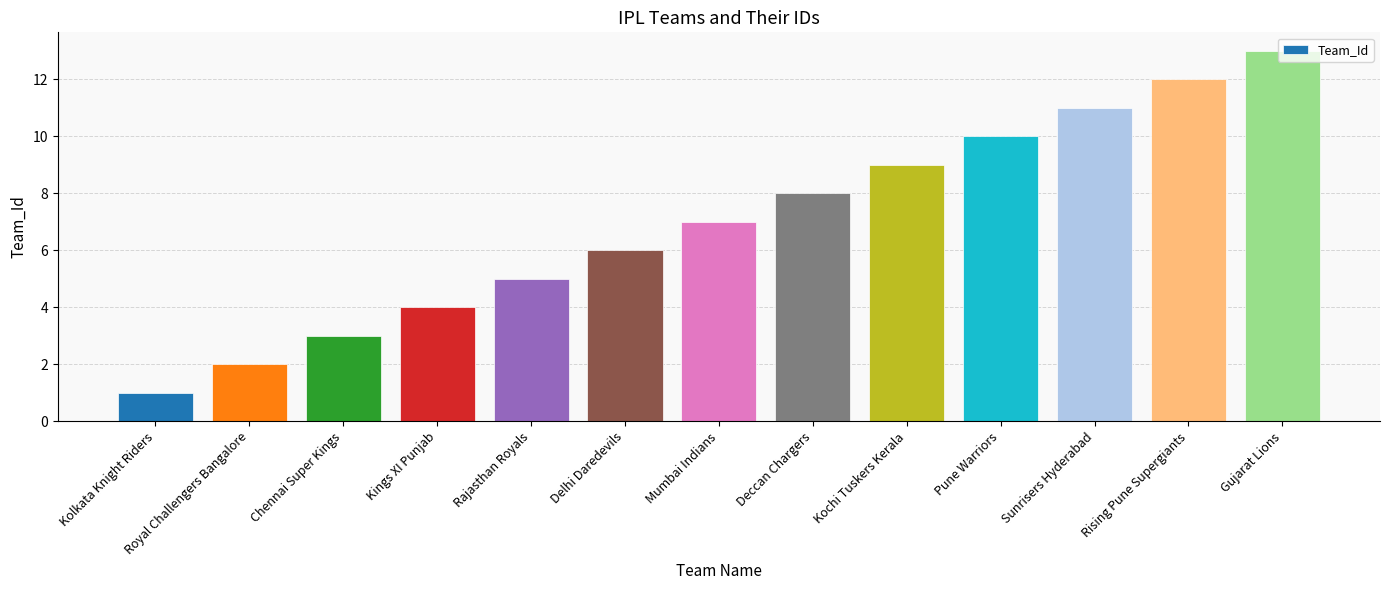

What is the difference between the maximum and second lowest values?

11